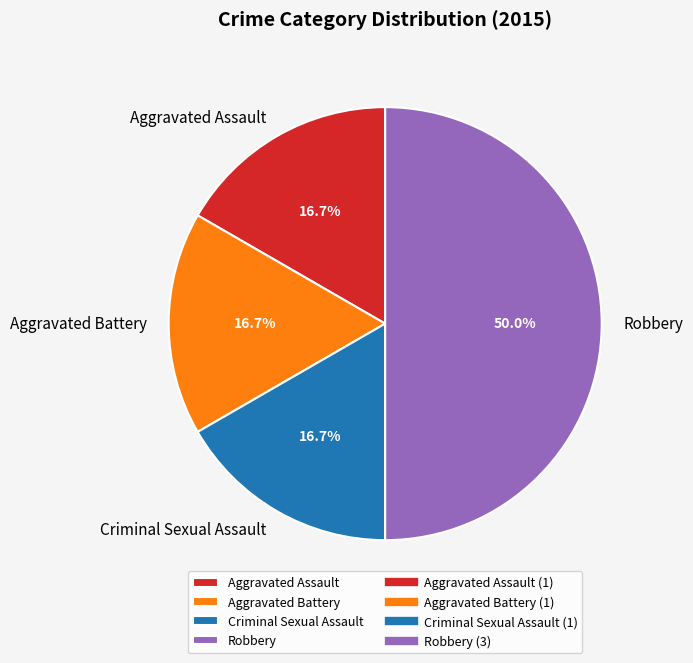

To the nearest percent, what percentage of the pie is Criminal Sexual Assault?

17%